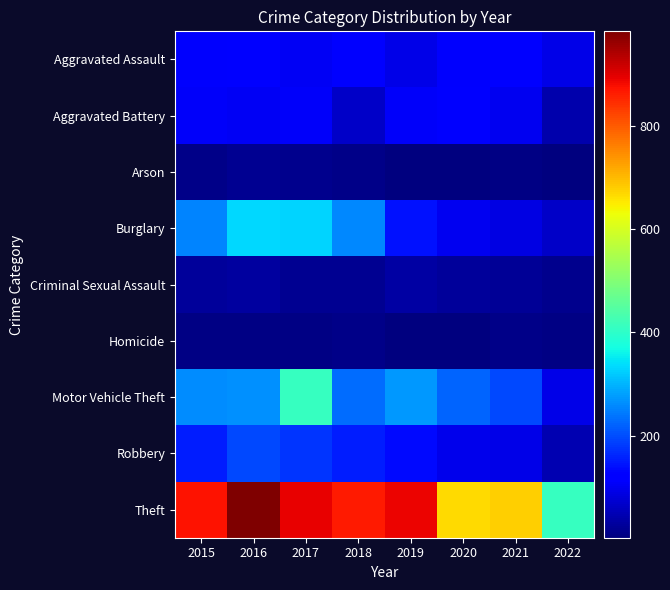

Reading left to right, list all the values displayed in this chart.

Aggravated Assault: 2015=110	2016=118	2017=105	2018=115	2019=92	2020=113	2021=115	2022=92
Aggravated Battery: 2015=108	2016=102	2017=108	2018=67	2019=108	2020=126	2021=100	2022=42
Arson: 2015=13	2016=20	2017=14	2018=12	2019=5	2020=4	2021=6	2022=4
Burglary: 2015=254	2016=333	2017=329	2018=257	2019=143	2020=100	2021=90	2022=67
Criminal Sexual Assault: 2015=28	2016=30	2017=21	2018=21	2019=35	2020=27	2021=24	2022=15
Homicide: 2015=9	2016=7	2017=8	2018=10	2019=5	2020=2	2021=13	2022=8
Motor Vehicle Theft: 2015=261	2016=265	2017=411	2018=231	2019=273	2020=222	2021=194	2022=94
Robbery: 2015=154	2016=194	2017=178	2018=155	2019=135	2020=97	2021=91	2022=47
Theft: 2015=874	2016=984	2017=892	2018=868	2019=891	2020=666	2021=678	2022=410